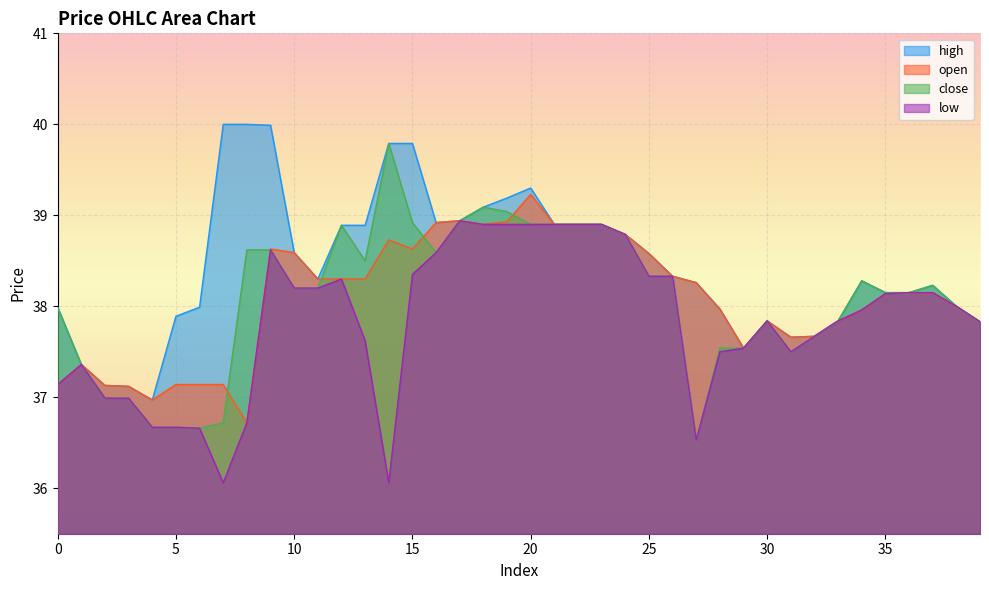

What is the difference between the close values at 16 and 23?

0.3